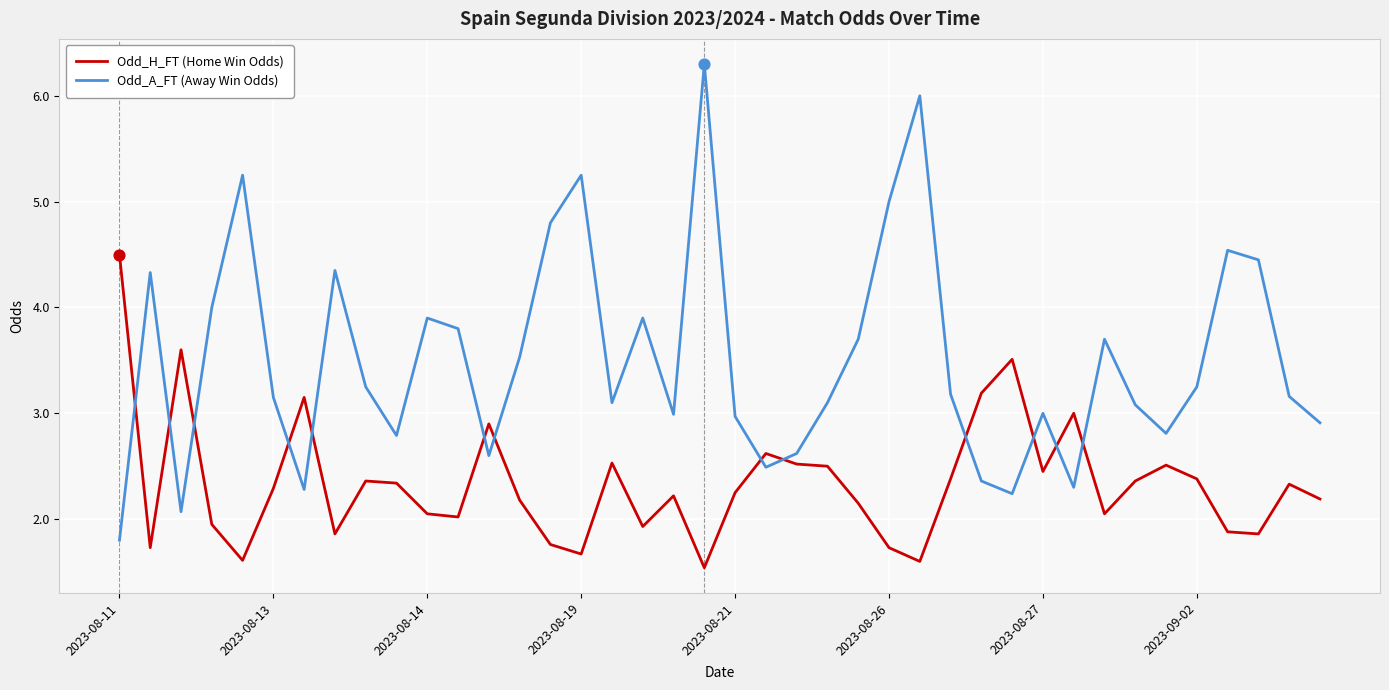

Which series has the largest total across all categories?

Odd_A_FT (Away Win Odds)